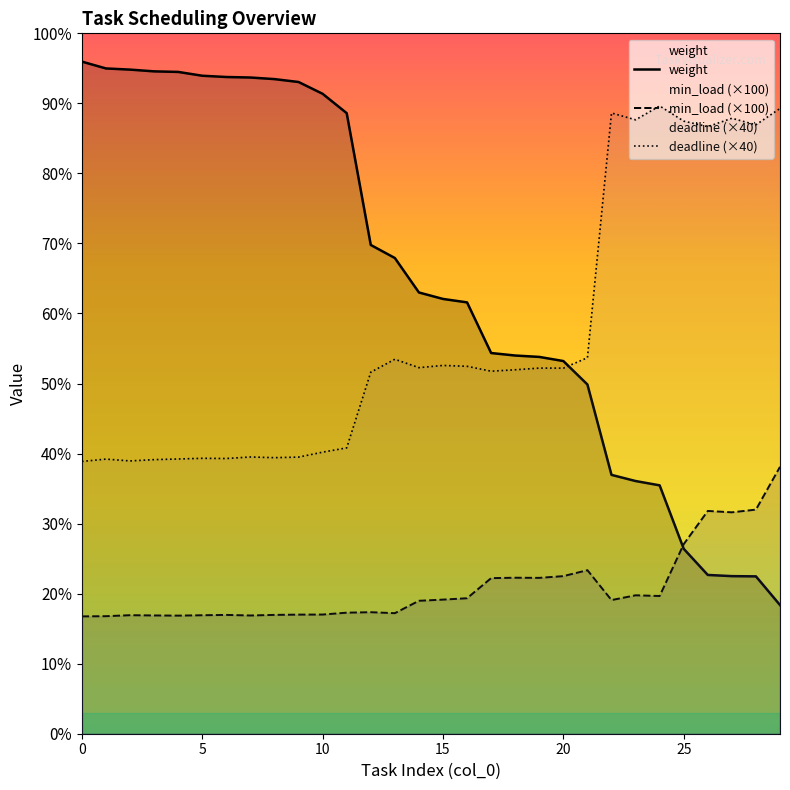

What is the average value of the min_load series?

8.4